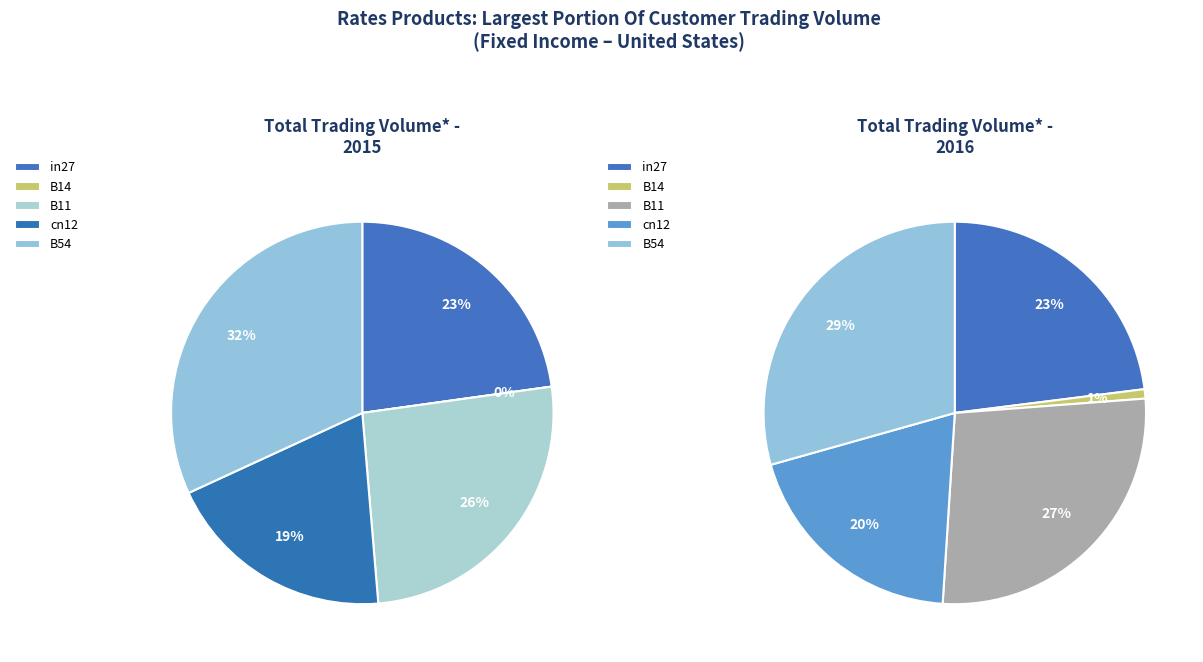

What percentage do B11 and B54 together represent?

57.7%